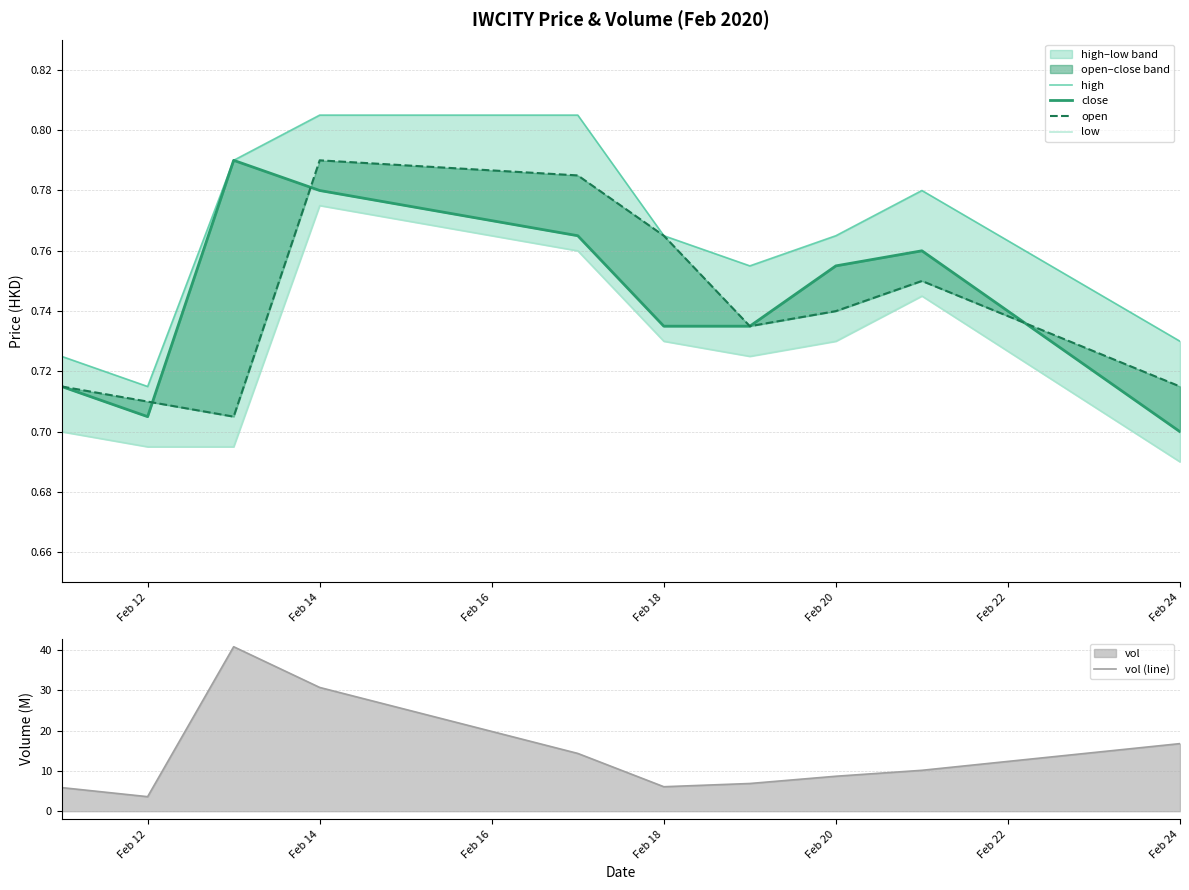

Where is vol (line) nearest to the value 22?

Feb 24